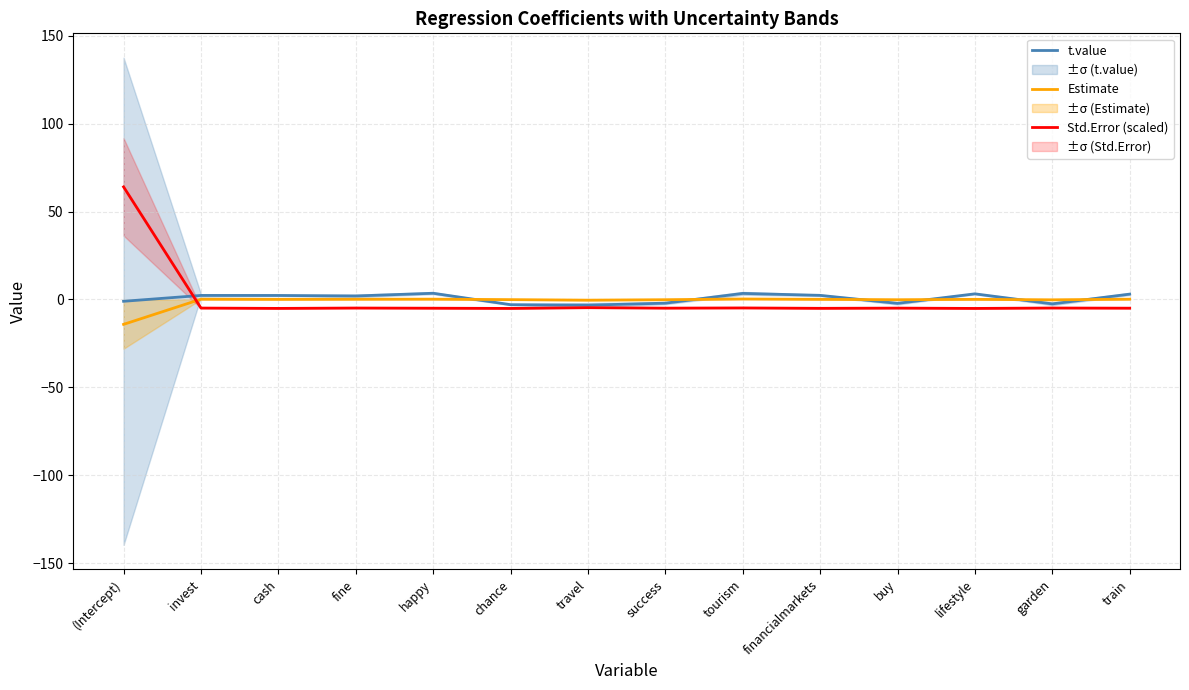

Rank the categories by t.value value from highest to lowest.

happy, tourism, lifestyle, train, financialmarkets, invest, cash, fine, (Intercept), success, buy, garden, chance, travel